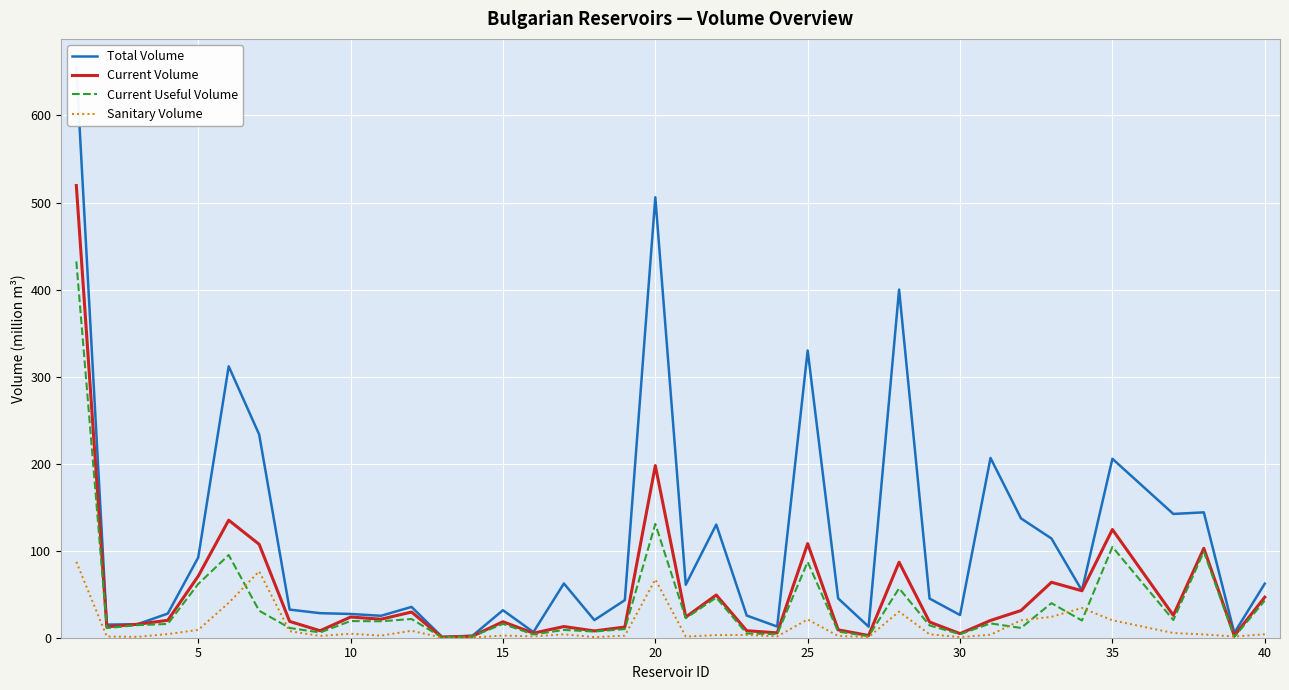

Which series has the largest total across all categories?

Total Volume